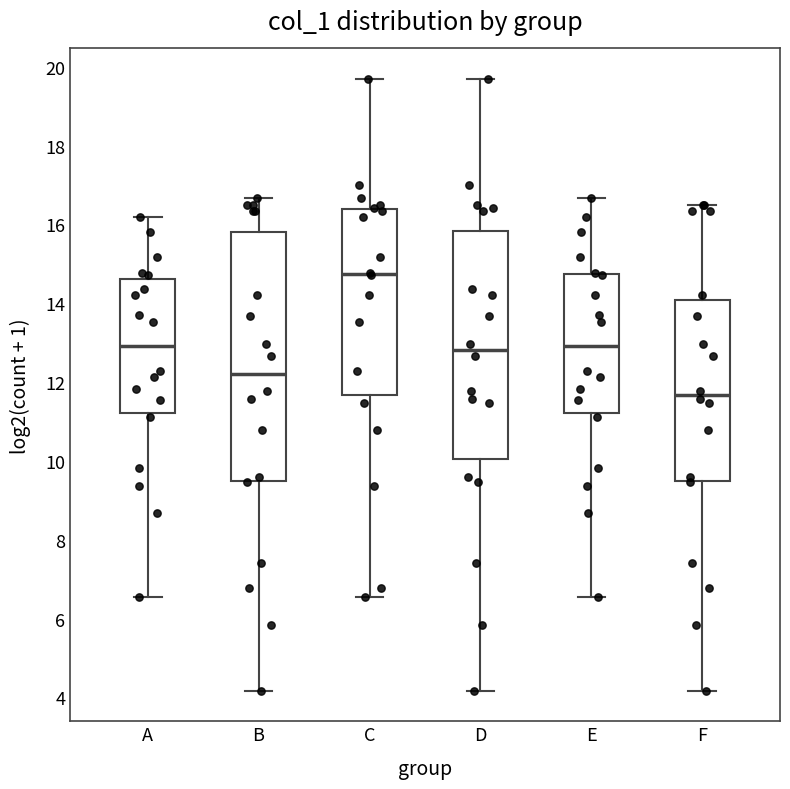

Reading left to right, transcribe this box plot: for each box, give where its median line is, the range the box spans, and where its two whiskers end, as read against the y-axis. The values are not printed on the chart, so give them approximately, as read against the axis.

A: median 13.0, box 11.2 to 14.6, whiskers 6.6 to 16.2
B: median 12.2, box 9.4 to 15.8, whiskers 4.2 to 16.6
C: median 14.8, box 11.6 to 16.4, whiskers 6.6 to 19.6
D: median 12.8, box 10.0 to 15.8, whiskers 4.2 to 19.6
E: median 13.0, box 11.2 to 14.8, whiskers 6.6 to 16.6
F: median 11.6, box 9.4 to 14.0, whiskers 4.2 to 16.4